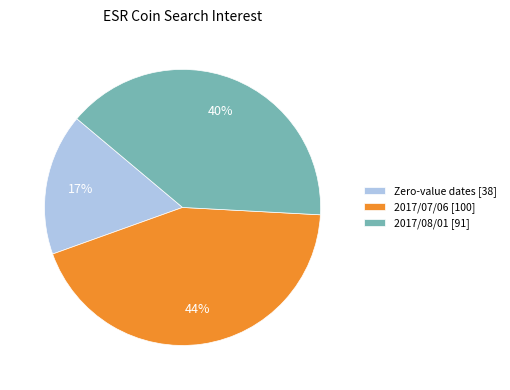

How many segments does this pie chart have?

3